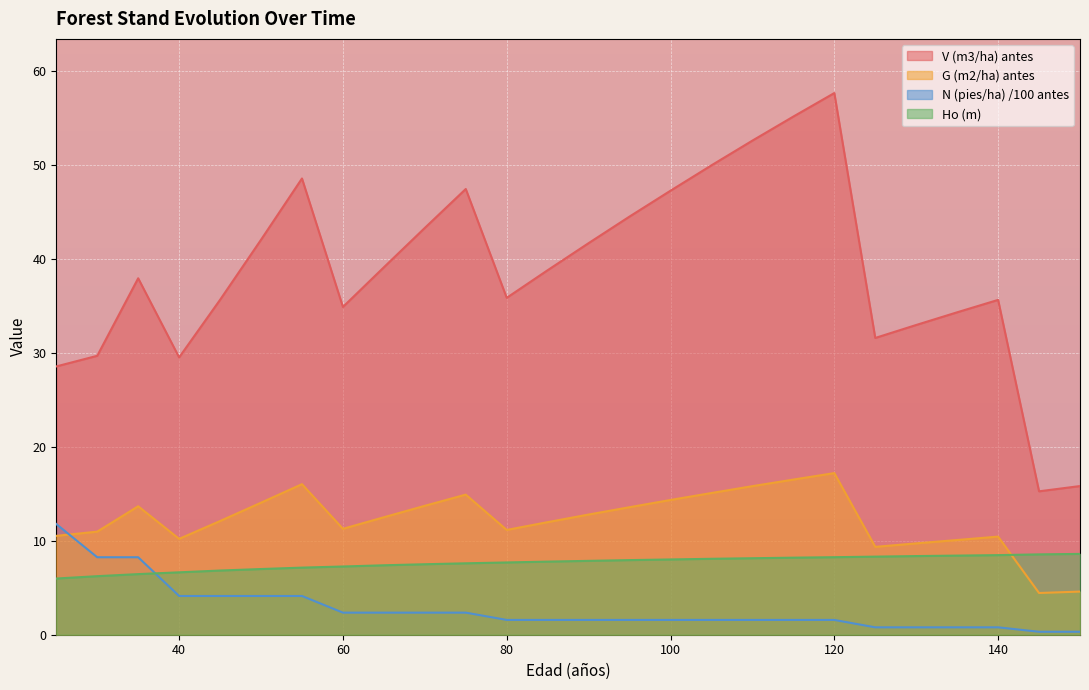

True or false: Ho (m) has more than 2 points higher than both neighbors.

False